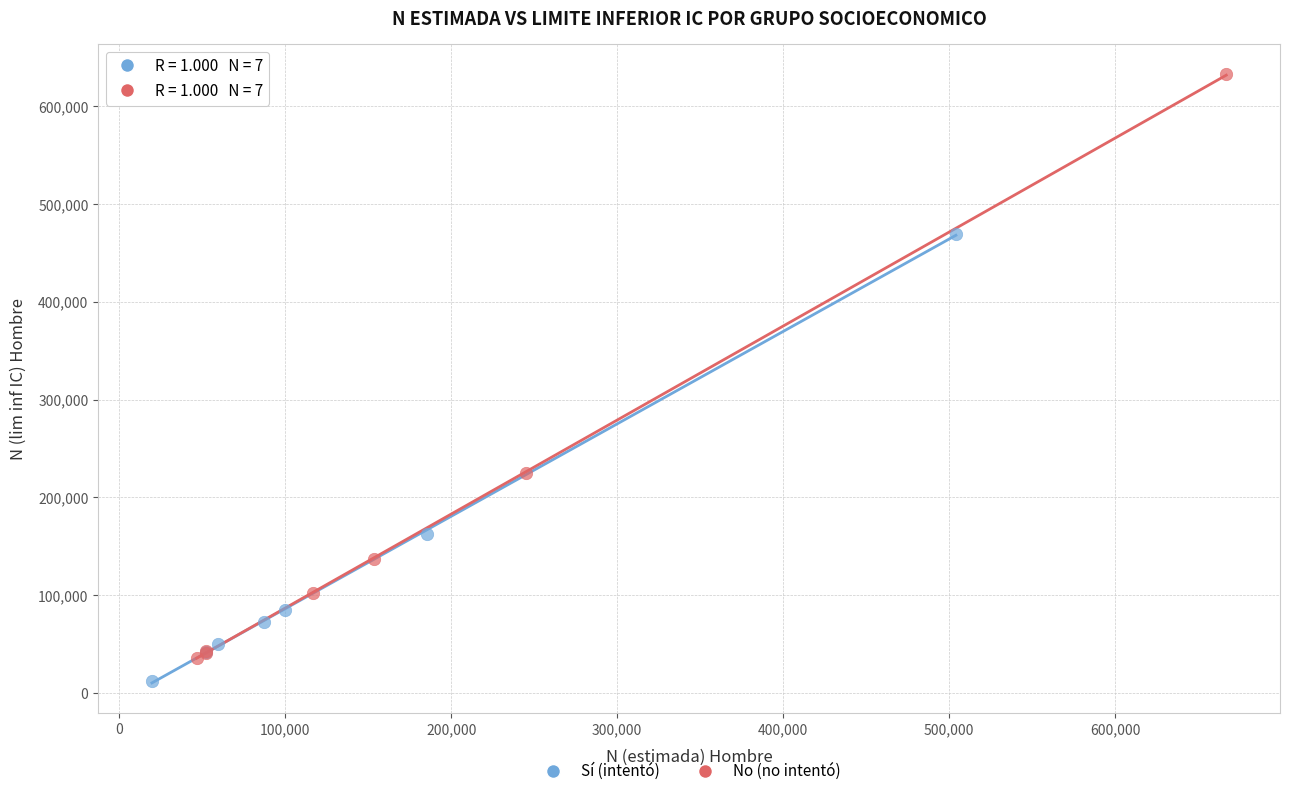

Which series has the widest spread of Y values?

No (no intentó)